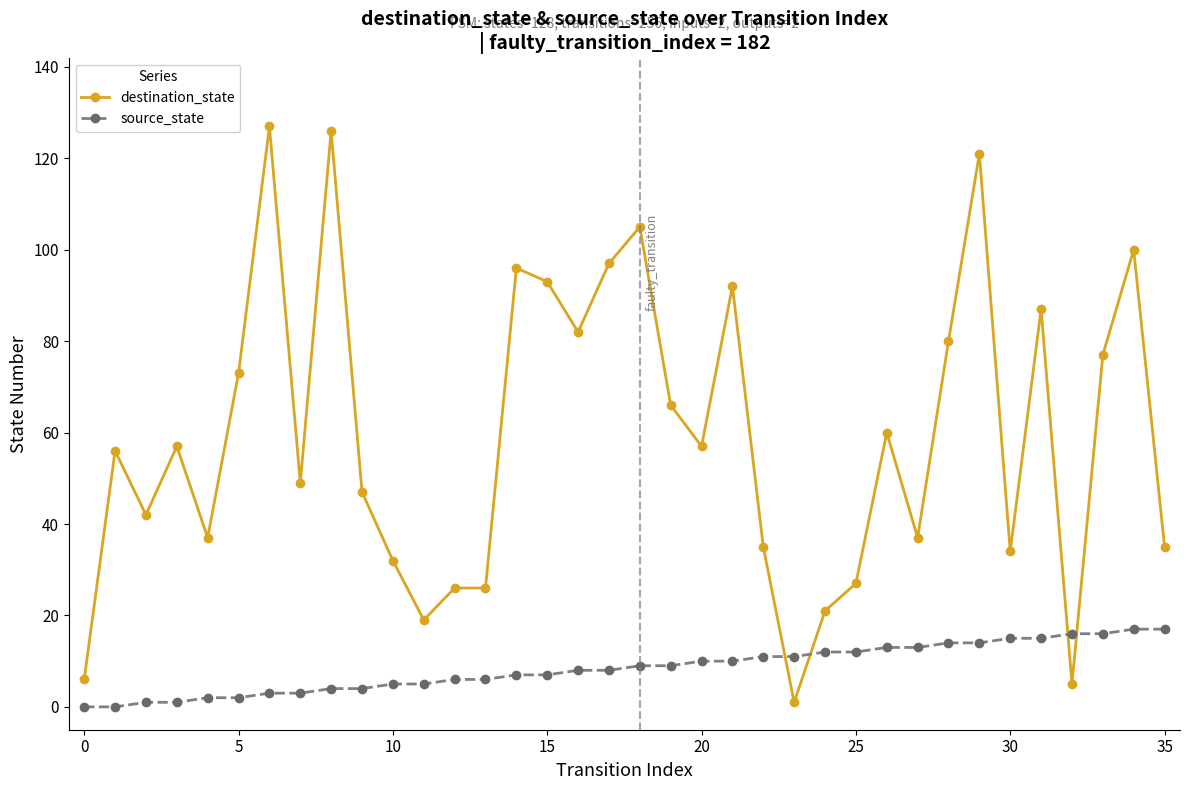

Which series has the largest total across all categories?

destination_state